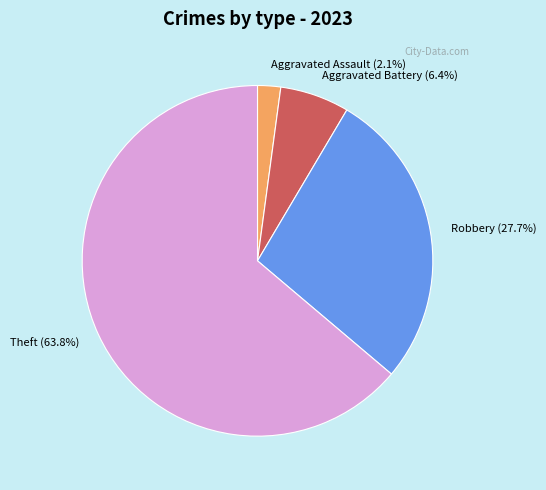

Approximately how many times larger is the value at Theft compared to Aggravated Battery?

10.0